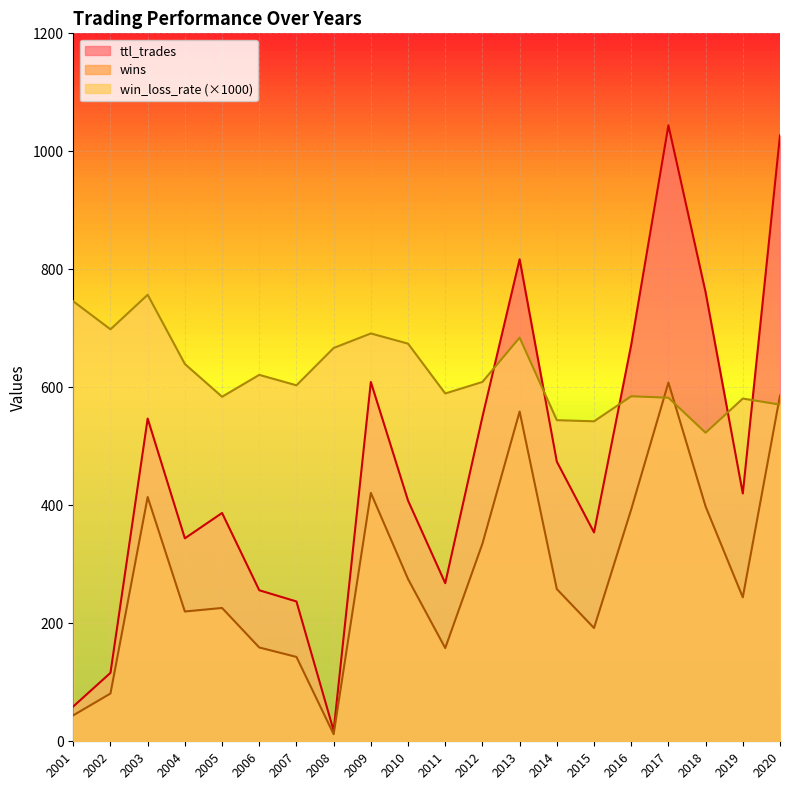

How many lines are shown in the chart?

3